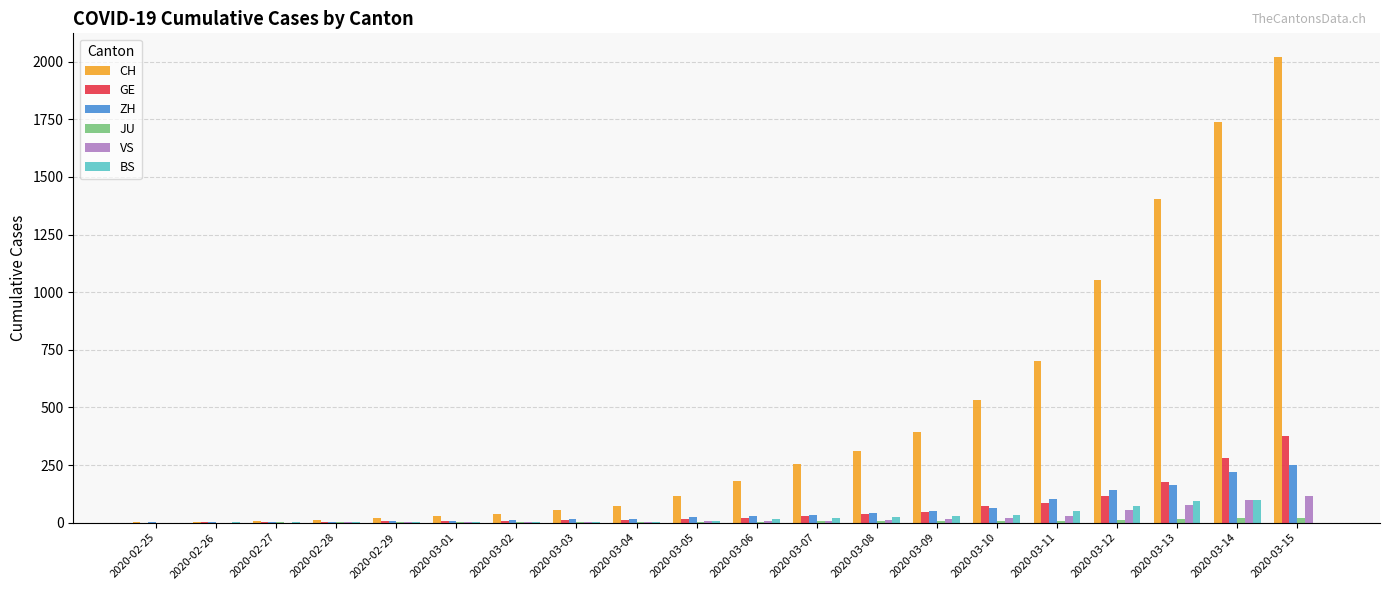

Between 2020-02-26 and 2020-03-14, which series saw the biggest shift?

CH